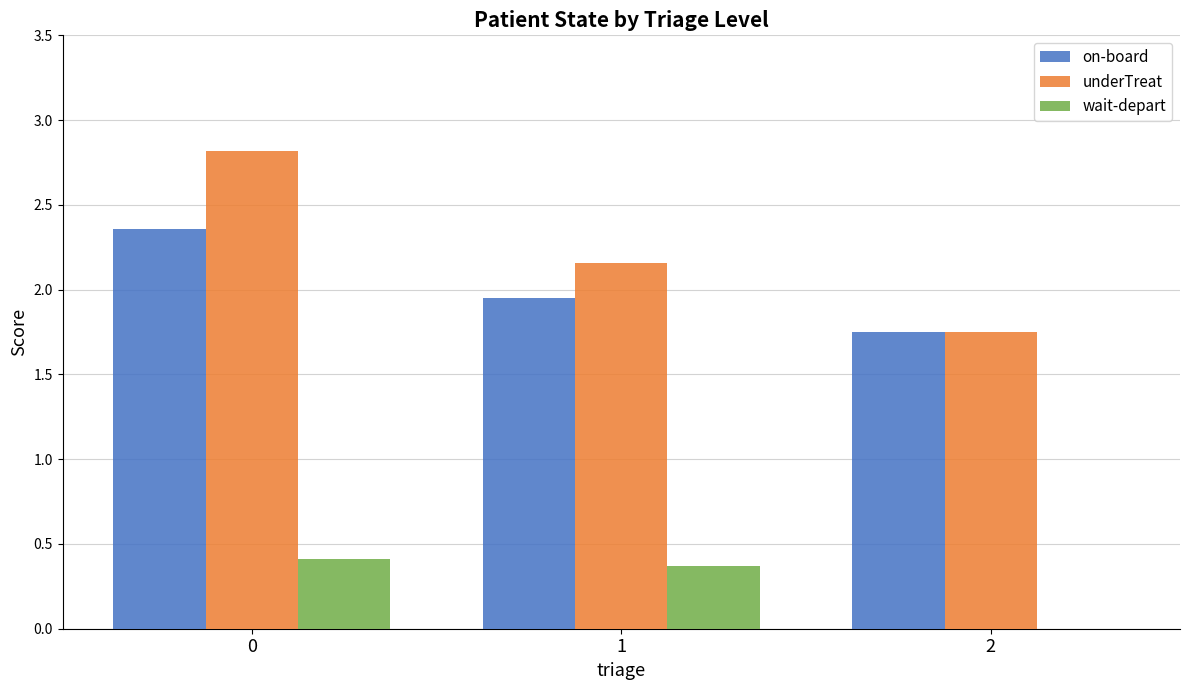

The value of underTreat at 2 is 3.1. True or false?

False